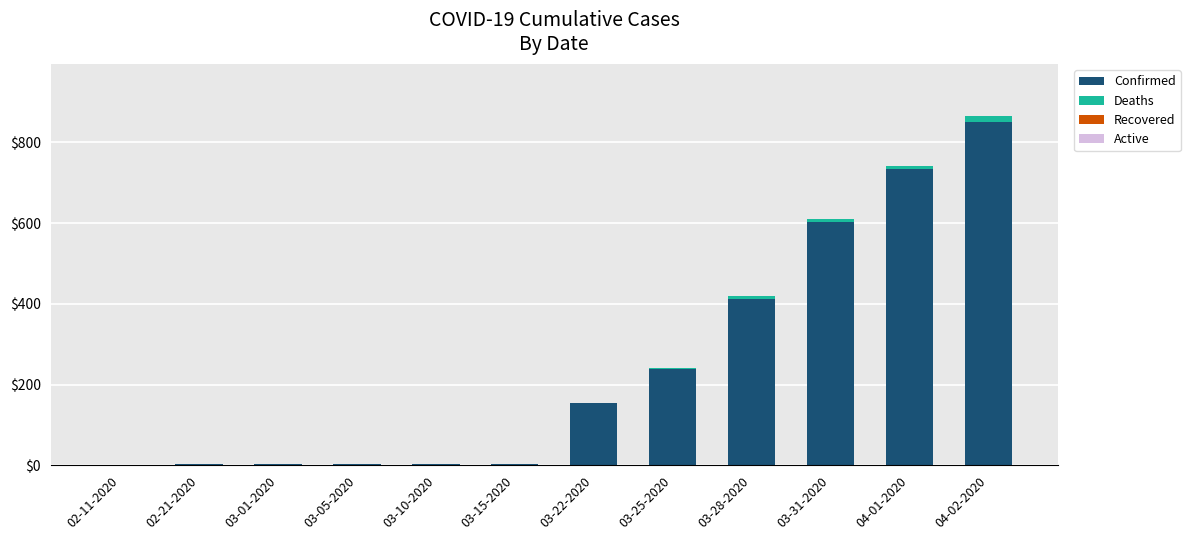

At which label is Confirmed closest to 425?

03-28-2020